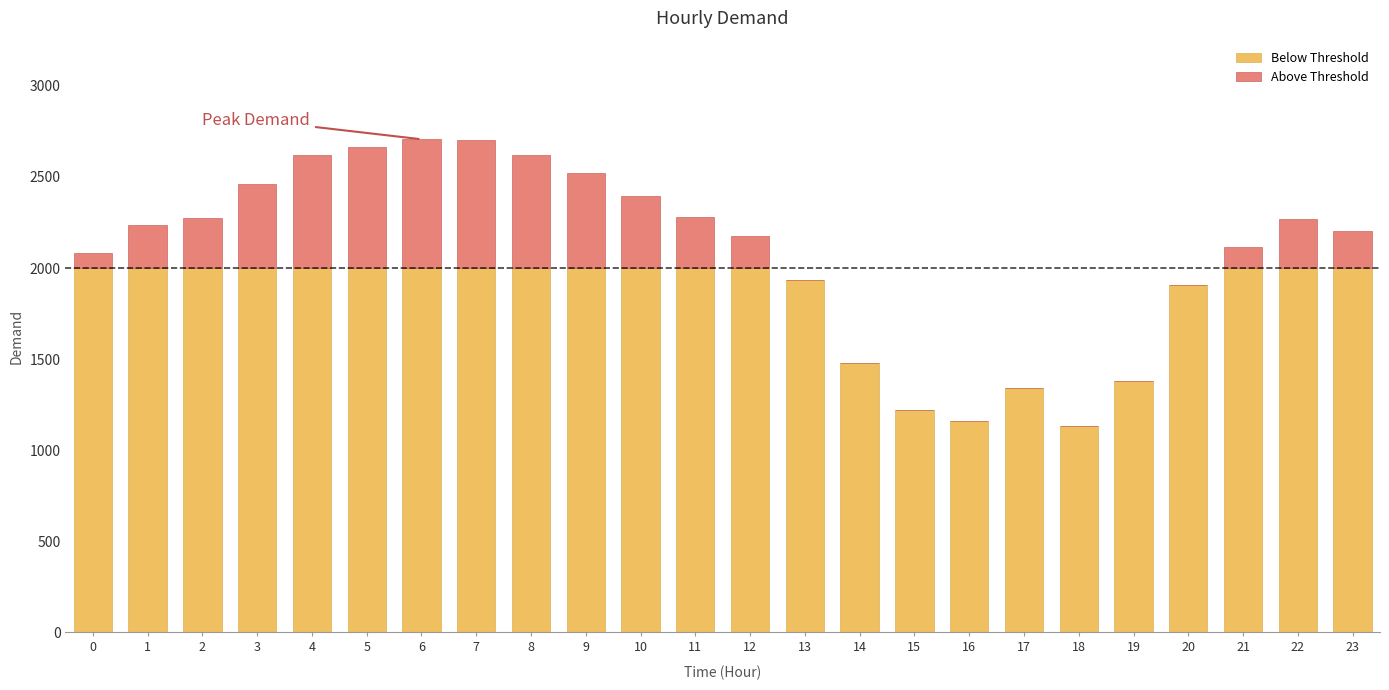

List the series in order of their overall mean, lowest first.

Above Threshold, Below Threshold